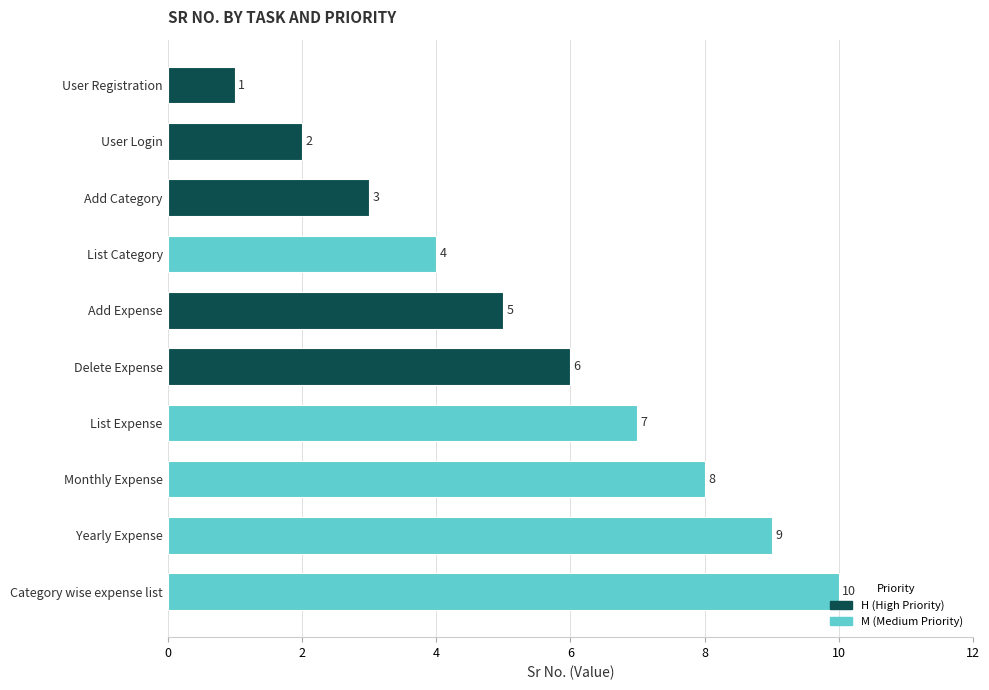

At which category does the chart reach its peak across all series?

Category wise expense list